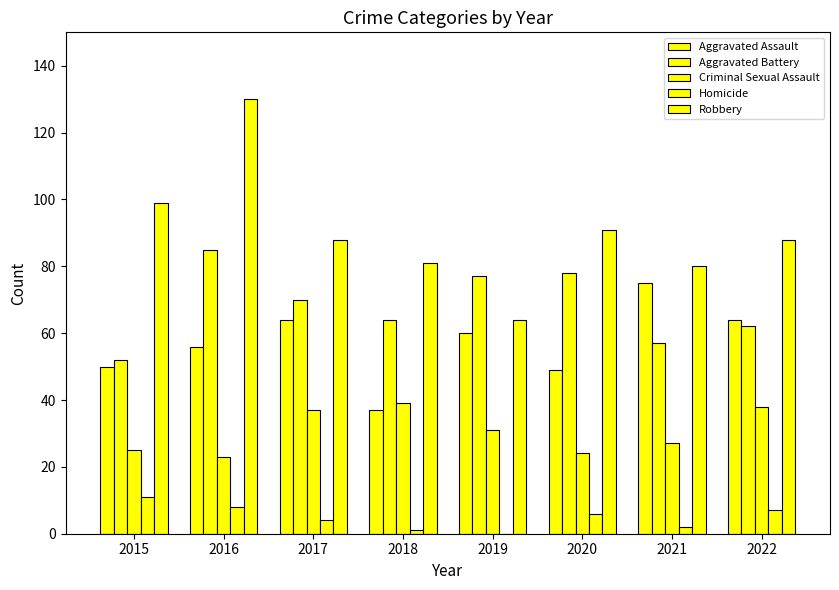

Does the chart contain stacked bars?

No